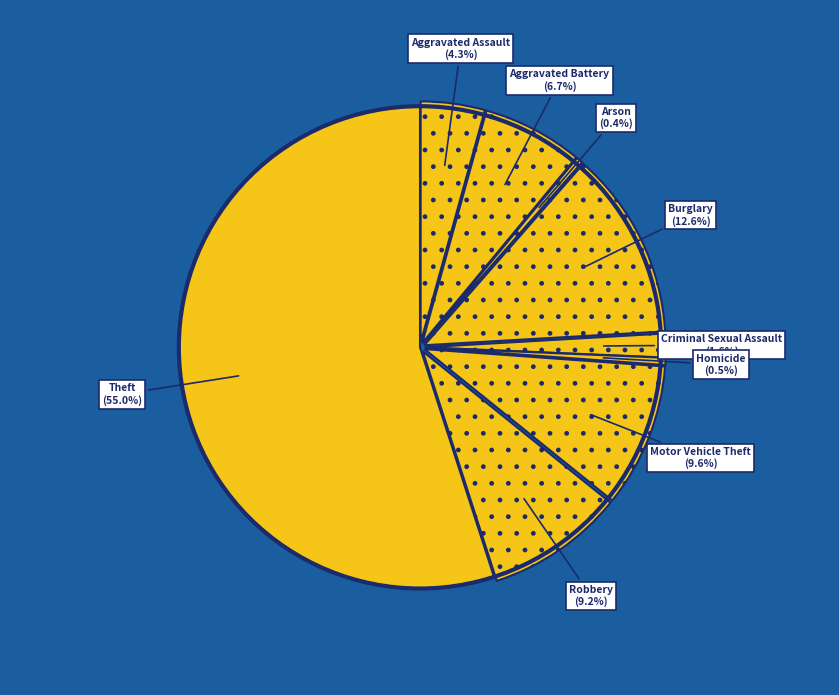

Count the number of slices in the pie.

9